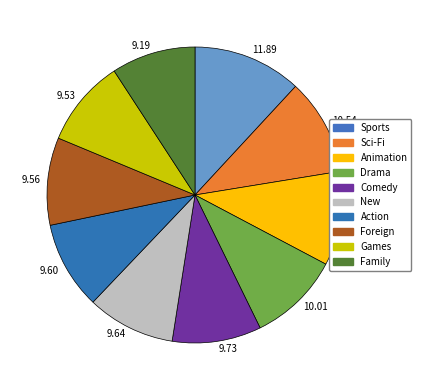

Count the number of slices in the pie.

10